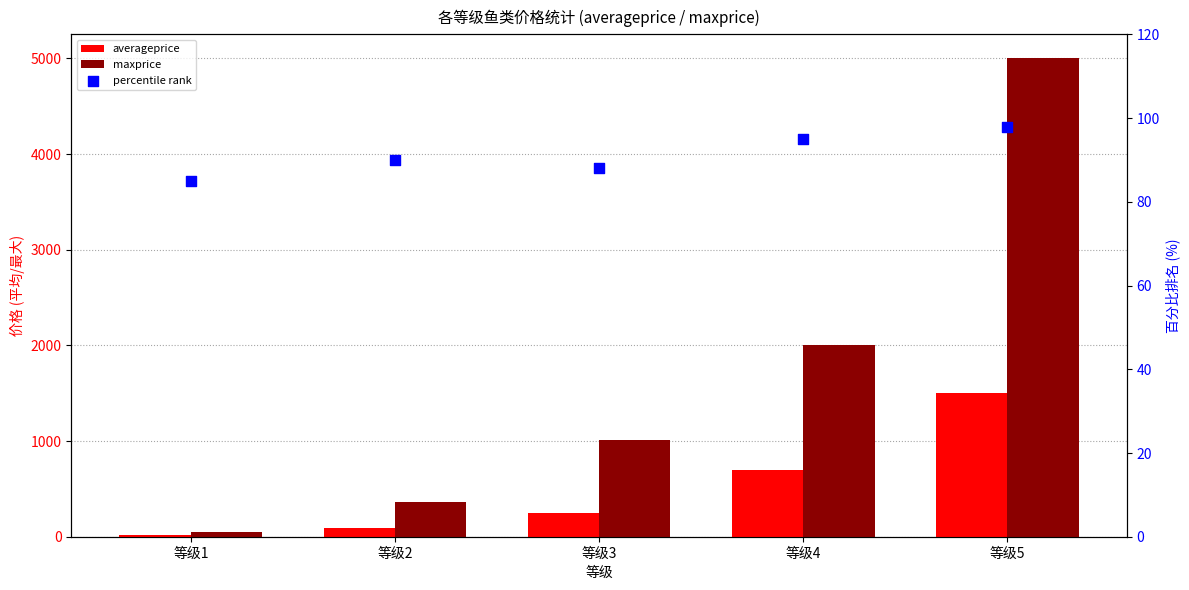

What are all the series names shown in the legend?

averageprice, maxprice, percentile rank